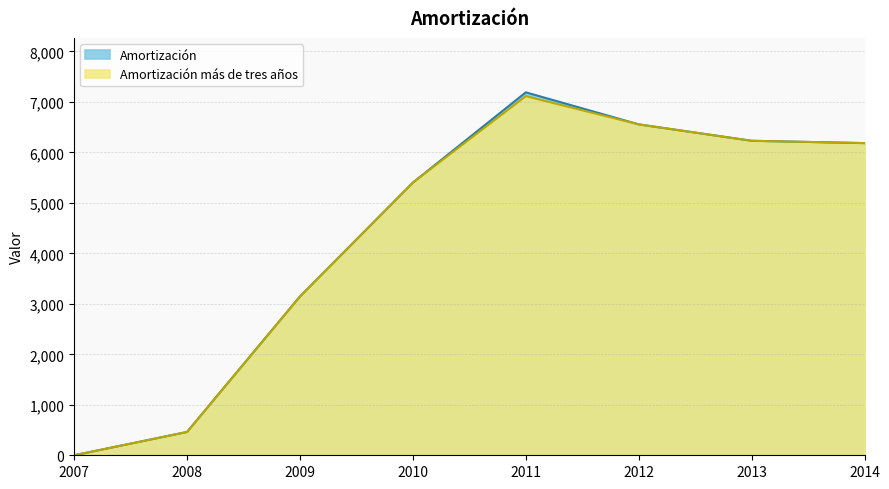

Does the chart display data point markers on the line(s)?

No